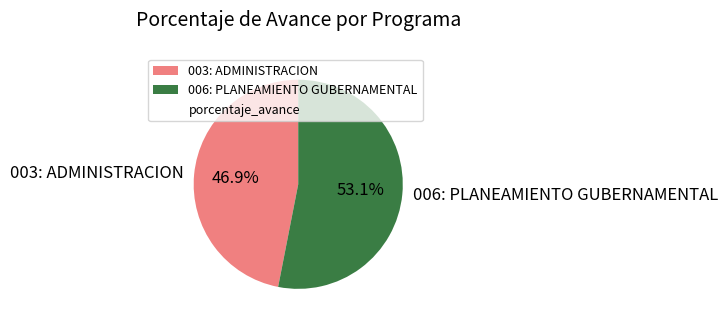

Rank the categories by value from highest to lowest.

006: PLANEAMIENTO GUBERNAMENTAL, 003: ADMINISTRACION